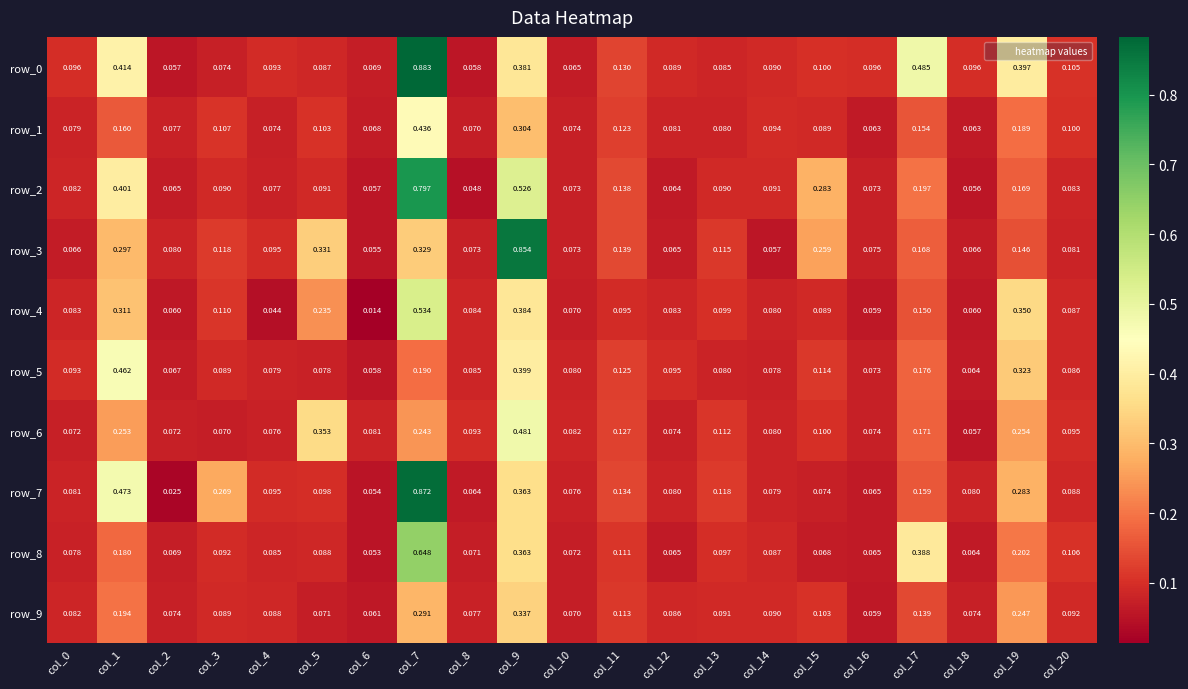

Is the value of row_8 at col_6 greater than the value of row_3 at col_12?

No